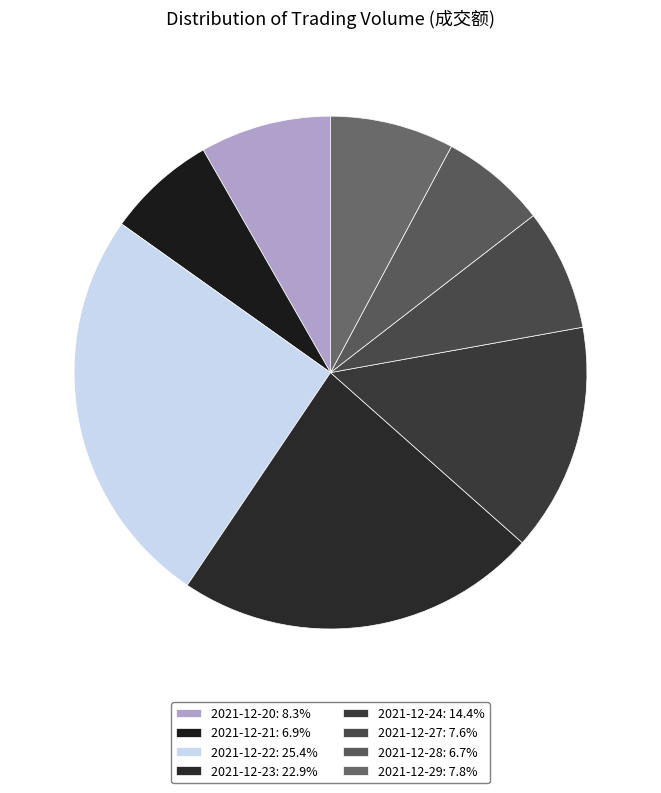

What is the ratio of the value at 2021-12-29 to the value at 2021-12-22?

0.3